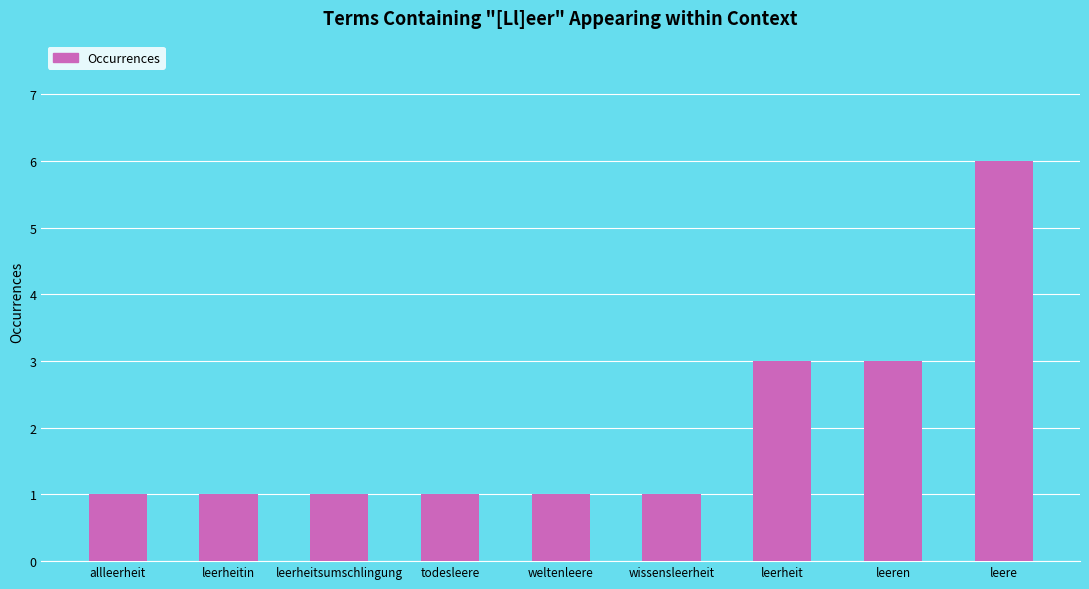

What is the difference between the maximum and second lowest values?

5